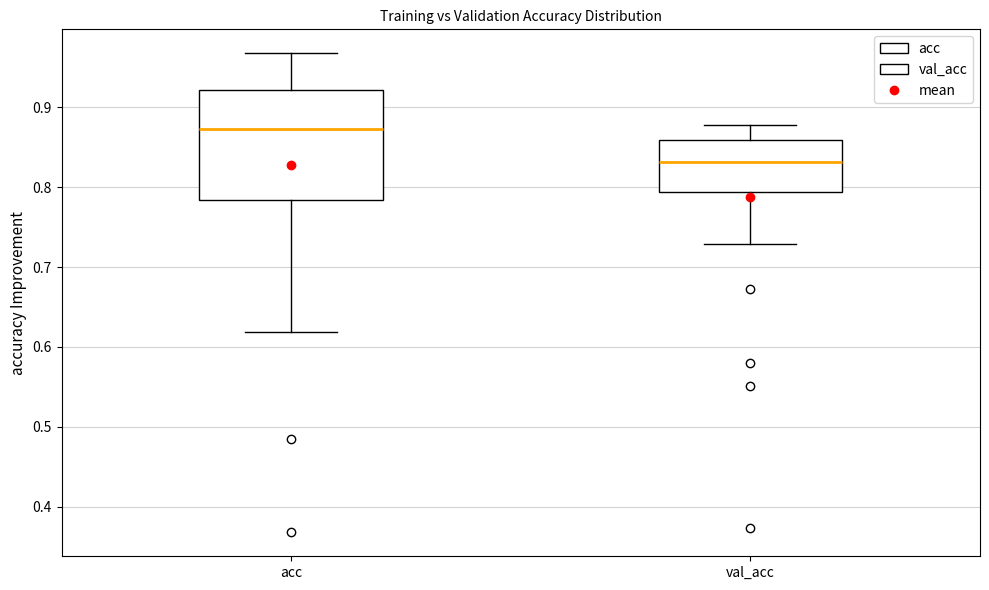

Which box's median line is the lowest?

val_acc